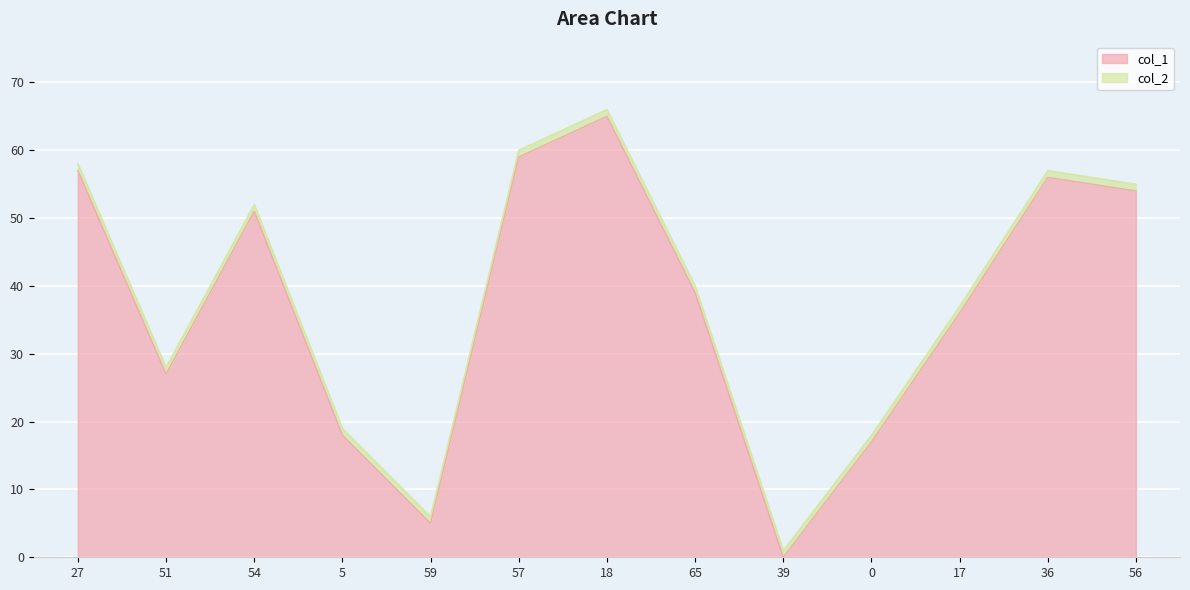

Which category has the lowest value across all series?

39